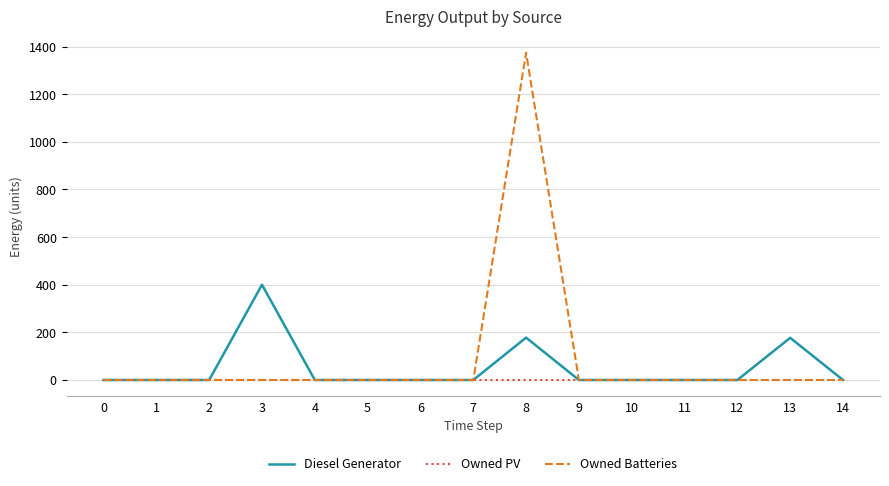

Which series has the largest range (max minus min)?

Owned Batteries